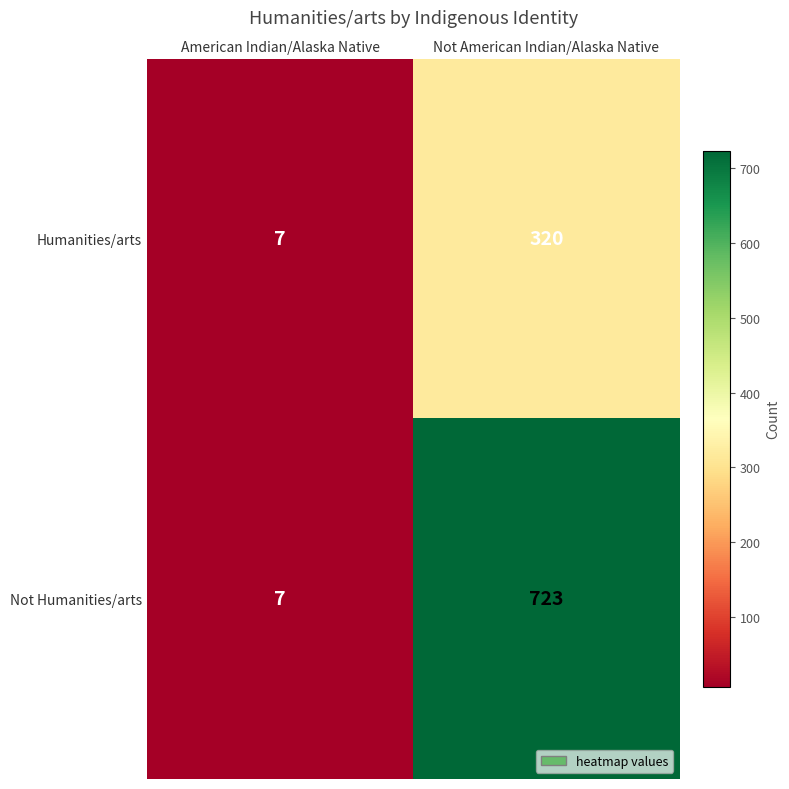

Read the Humanities/arts value at Not American Indian/Alaska Native, to the nearest 10.

320